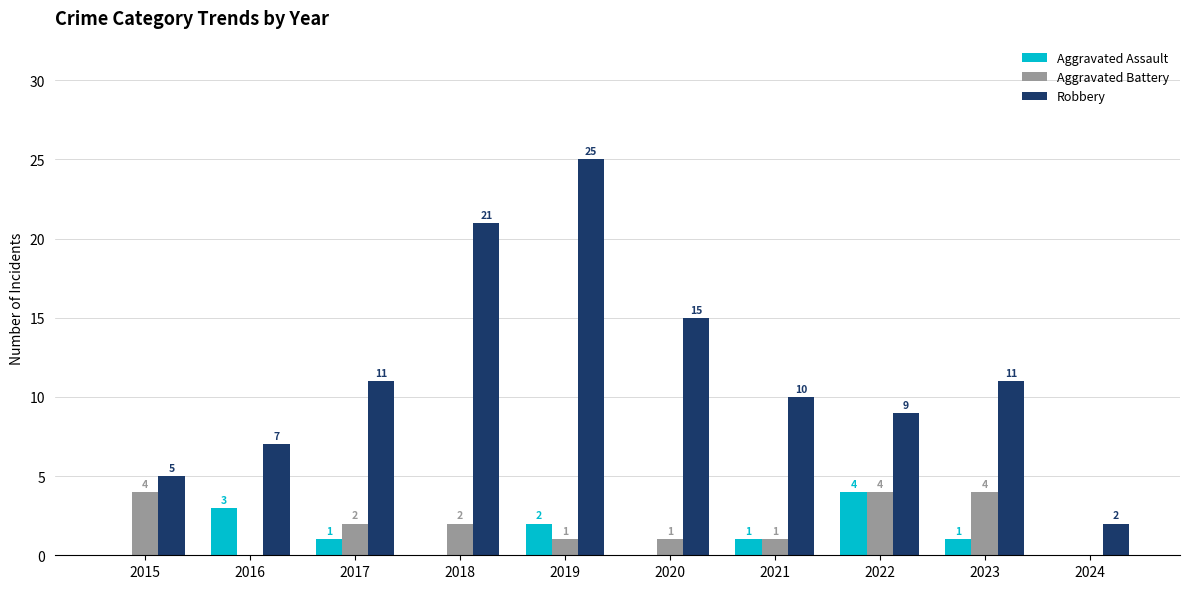

What is the spread (max minus min) of values at 2023?

10